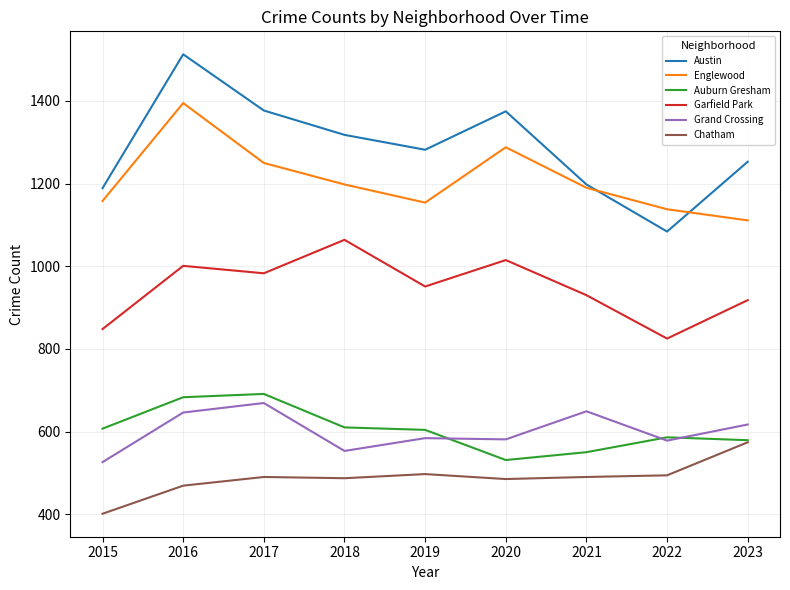

What is the greatest value displayed?

1513